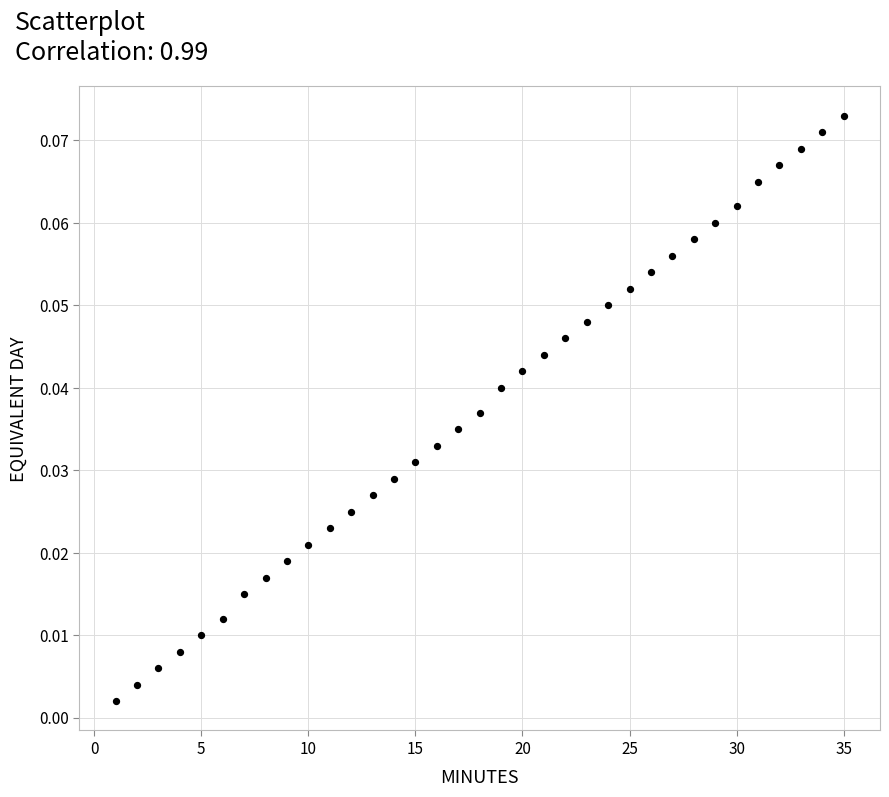

What is the range of X values (max minus min)?

34.0